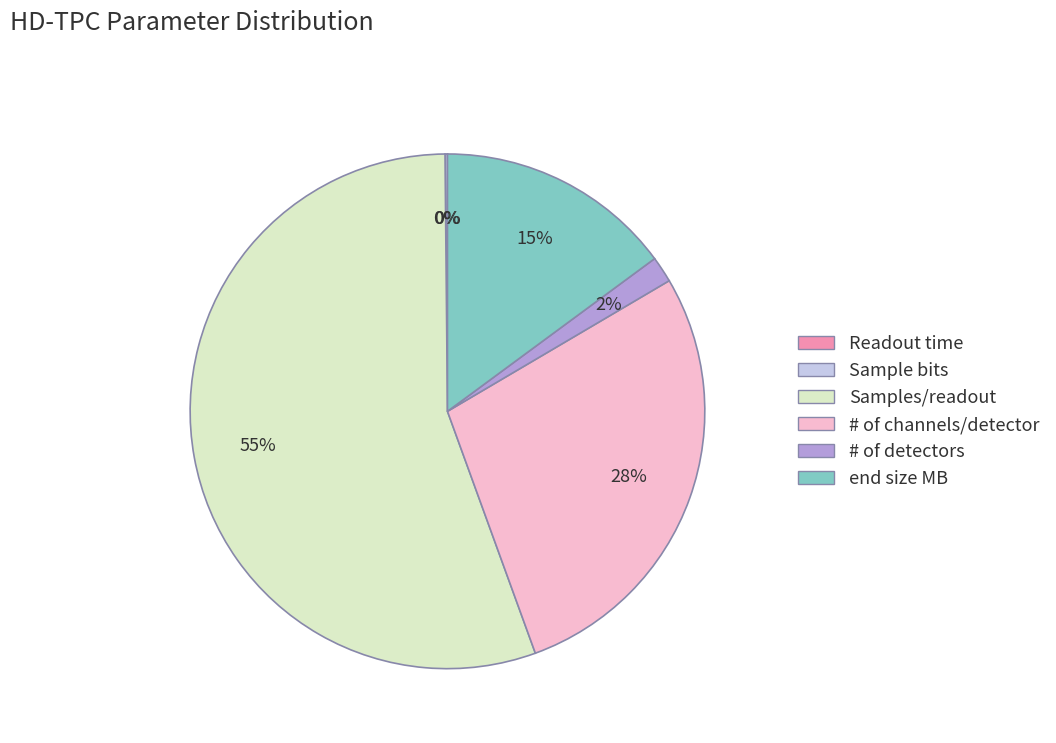

Is there any slice that represents more than half of the pie?

Yes